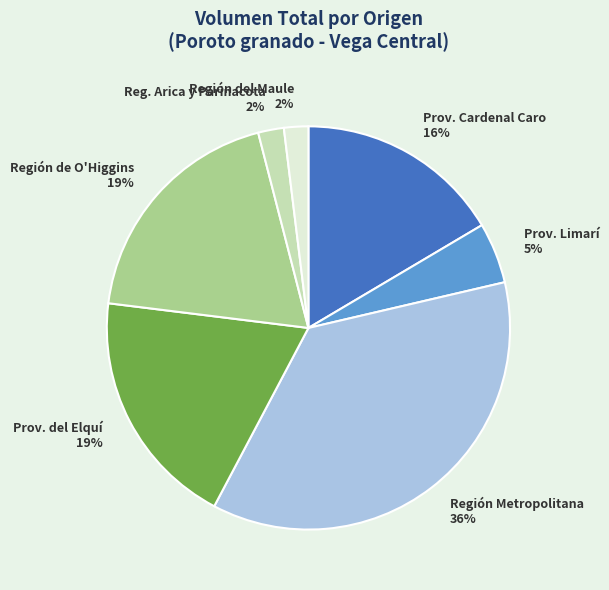

Which category has the biggest portion of the pie?

Región Metropolitana